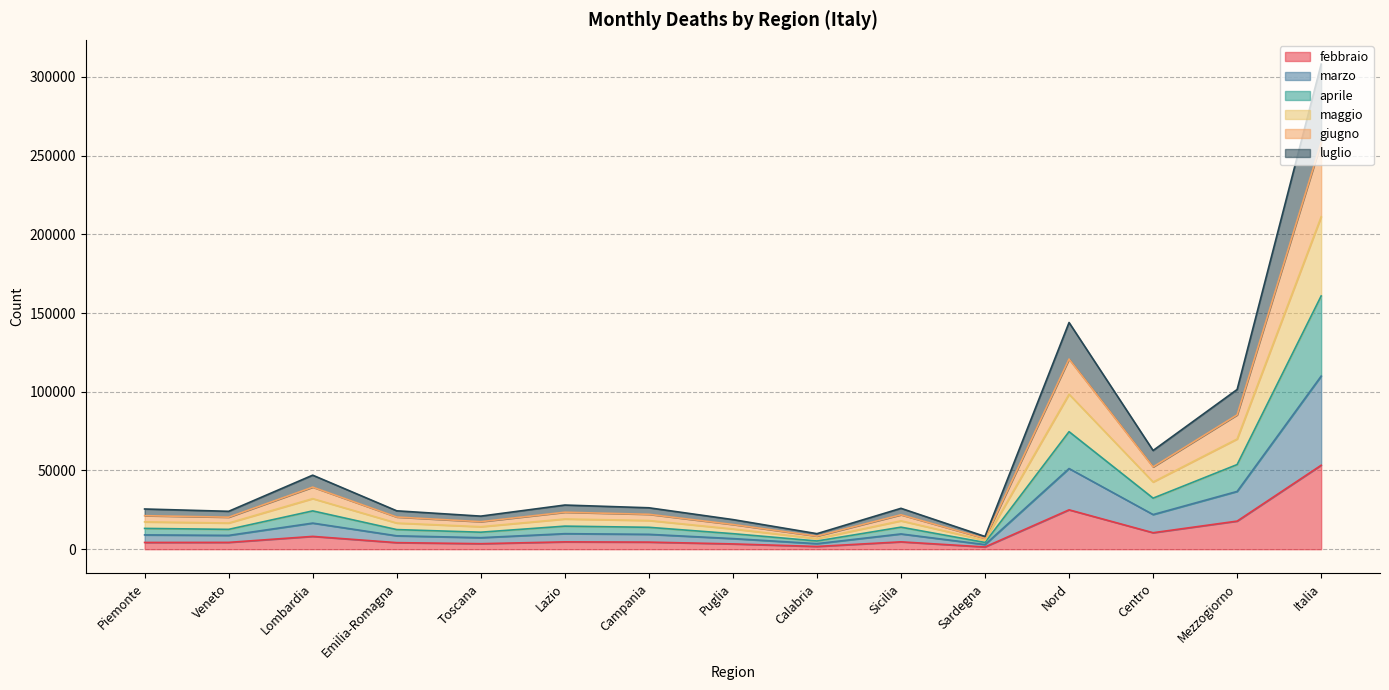

What is the maximum value for febbraio?

53329